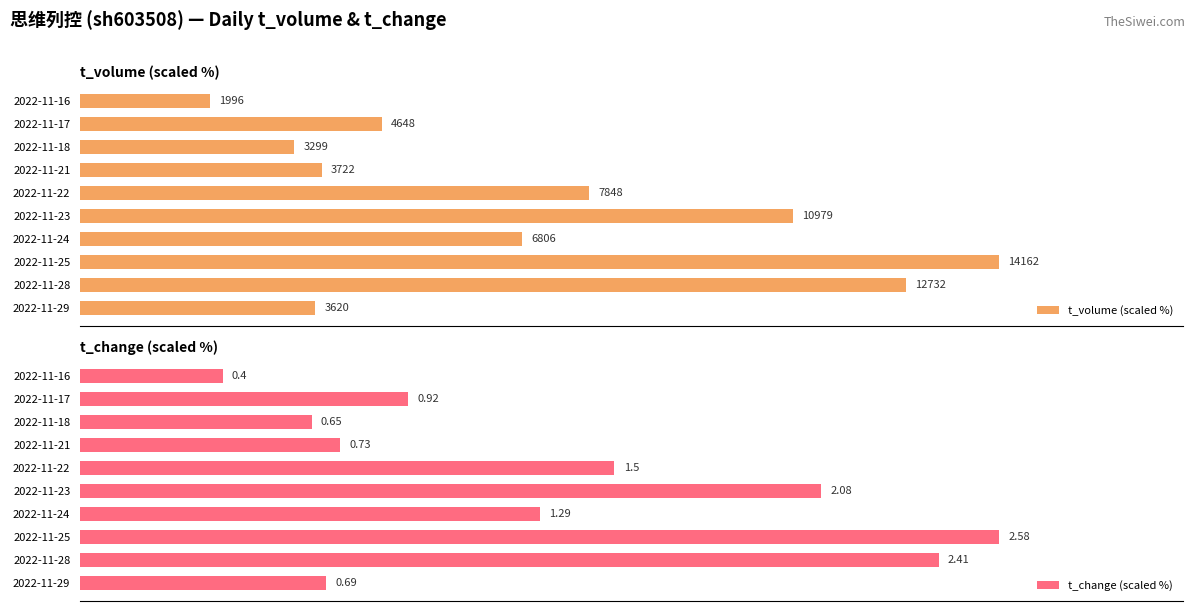

Between 2022-11-29 and 2022-11-25, which is larger?

2022-11-25